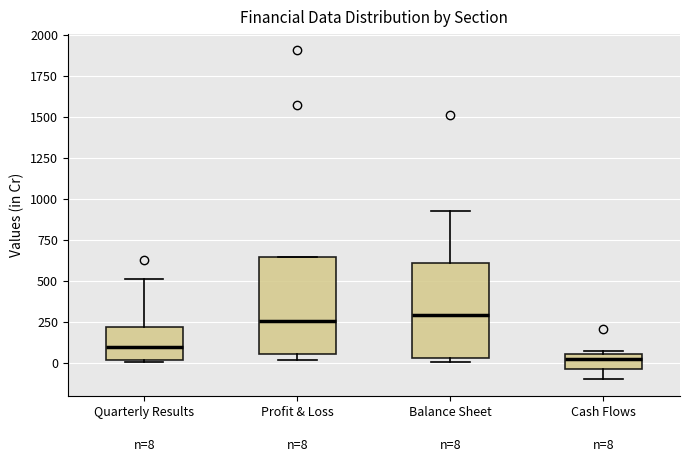

Which box has the lowest median line?

Cash Flows